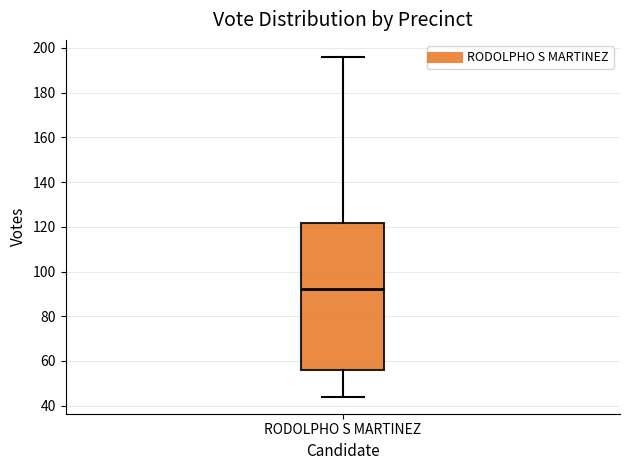

Transcribe this box plot: give where the median line is, the range the box spans, and where the two whiskers end, as read against the y-axis. The values are not printed on the chart, so give them approximately, as read against the axis.

median 92, box 56 to 122, whiskers 44 to 196